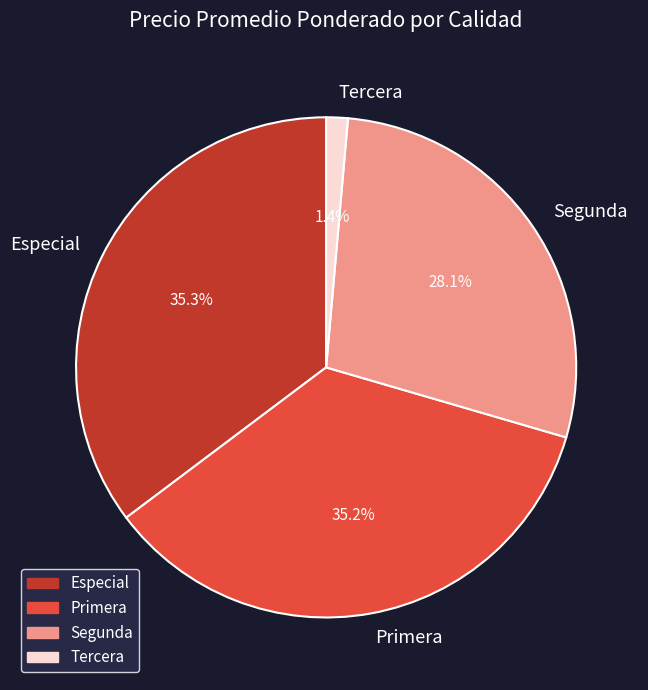

Does any single category account for the majority?

No